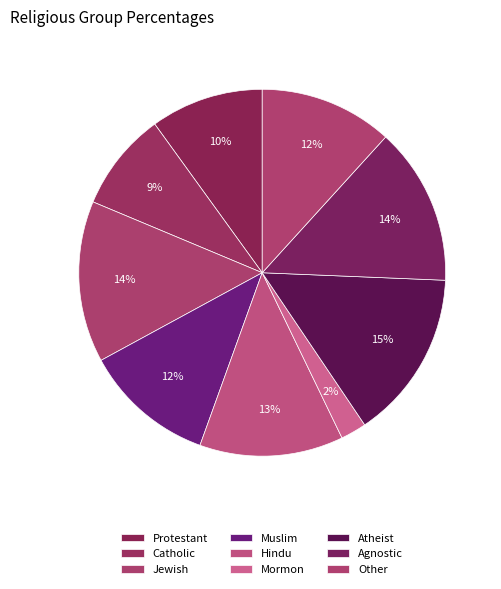

The Protestant slice represents 1% of the pie. True or false?

False